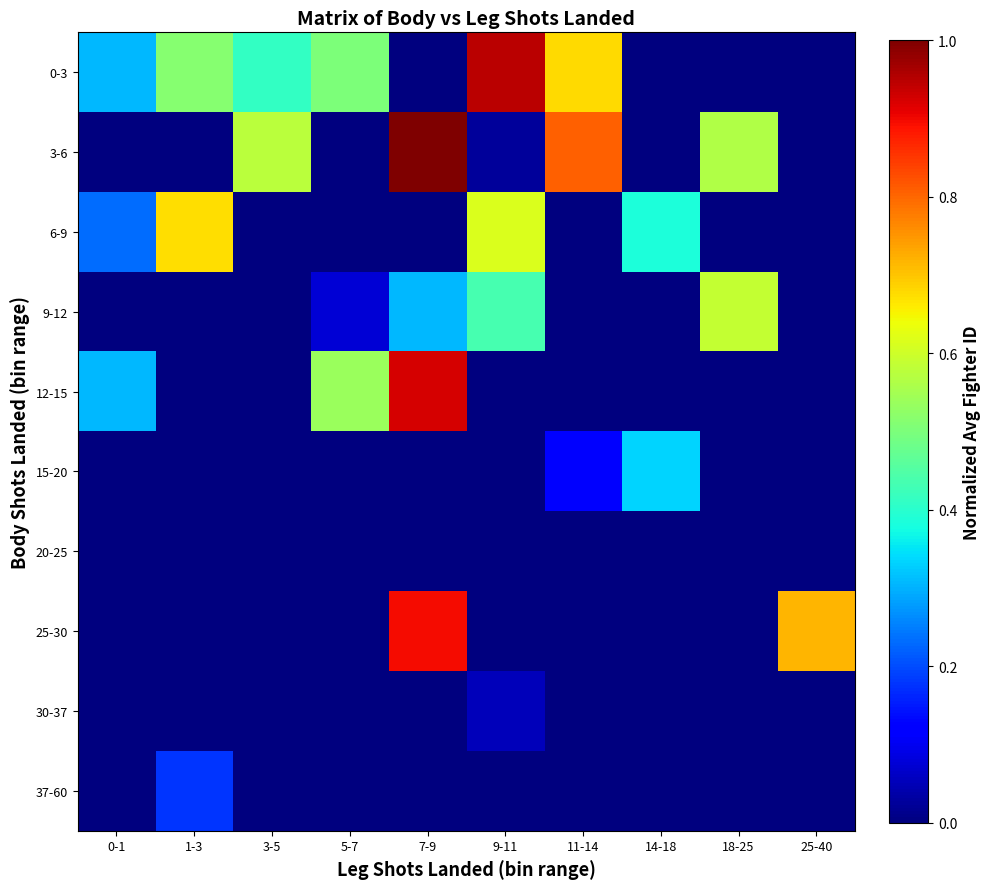

Rank the series by their maximum value, from highest to lowest.

3-6, 0-3, 12-15, 25-30, 6-9, 9-12, 15-20, 37-60, 30-37, 20-25